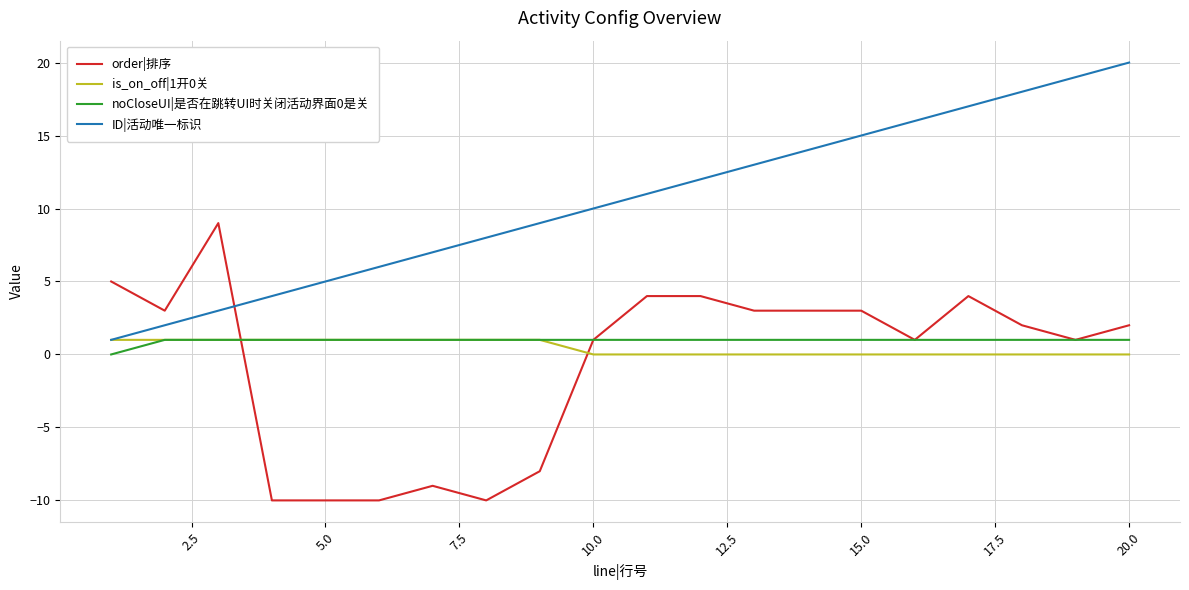

What is the highest value of the ID|活动唯一标识 series?

20